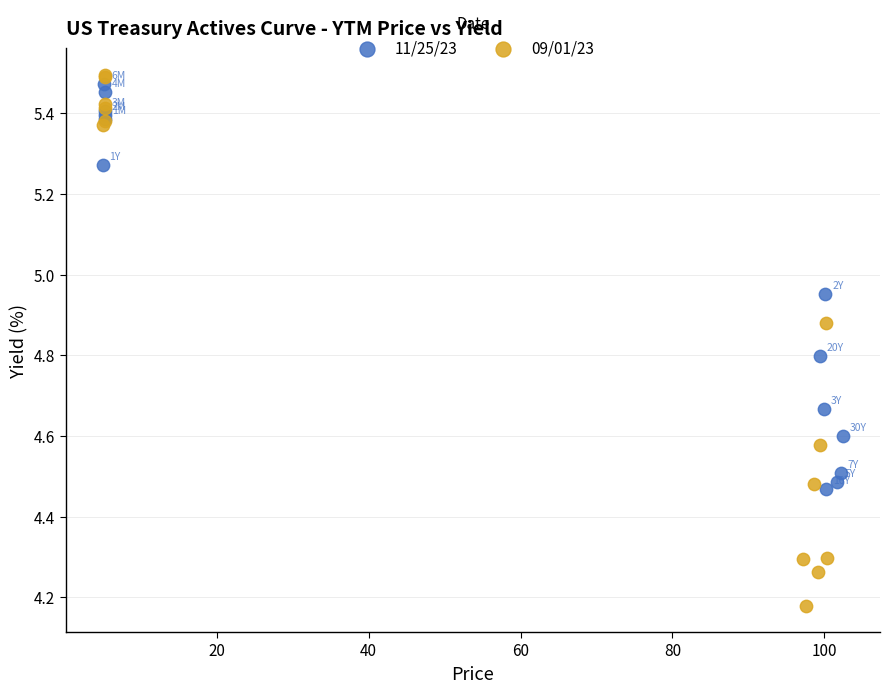

Which series reaches the minimum Y coordinate?

09/01/23